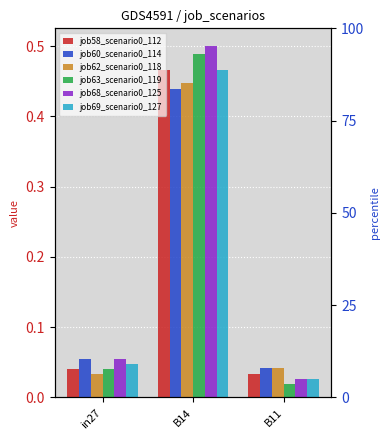

Between B11 and B14, which is larger?

B14